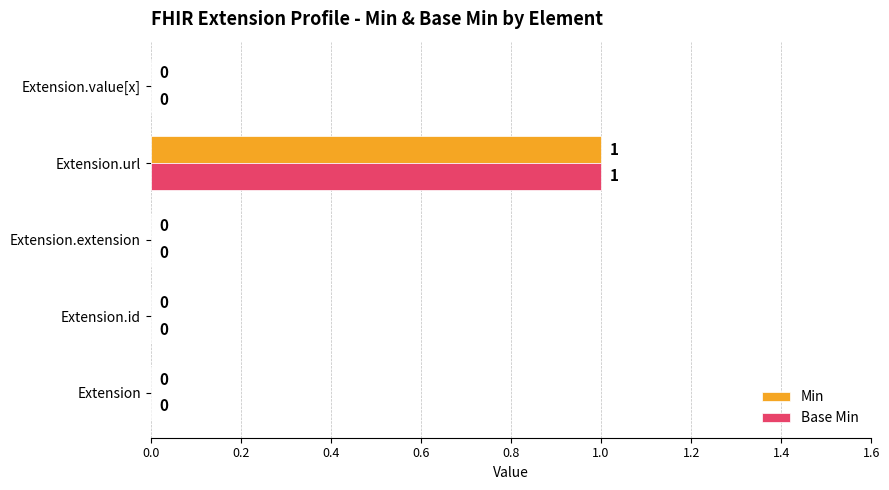

What are all the series names shown in the legend?

Min, Base Min